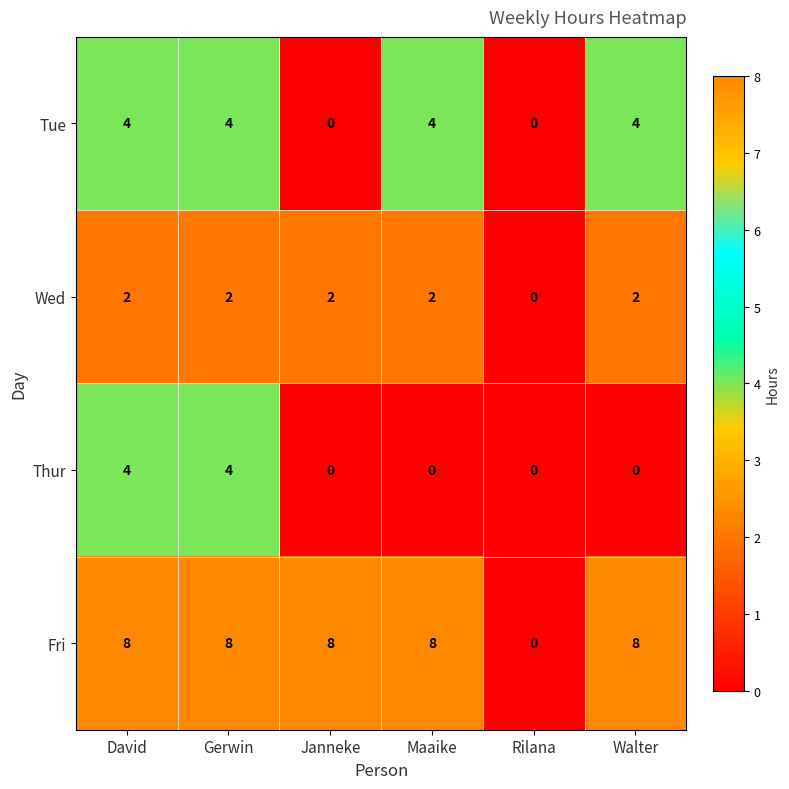

Reading right to left, transcribe all the data shown in this chart.

Tue: Walter=4	Rilana=0	Maaike=4	Janneke=0	Gerwin=4	David=4
Wed: Walter=2	Rilana=0	Maaike=2	Janneke=2	Gerwin=2	David=2
Thur: Walter=0	Rilana=0	Maaike=0	Janneke=0	Gerwin=4	David=4
Fri: Walter=8	Rilana=0	Maaike=8	Janneke=8	Gerwin=8	David=8